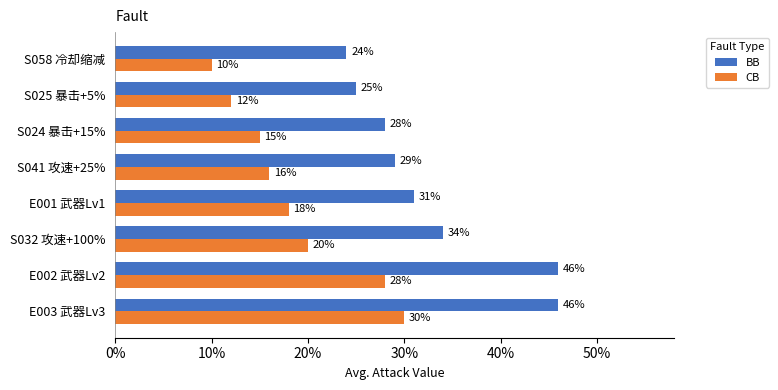

At which category is the sum across all series the highest?

E003 武器Lv3